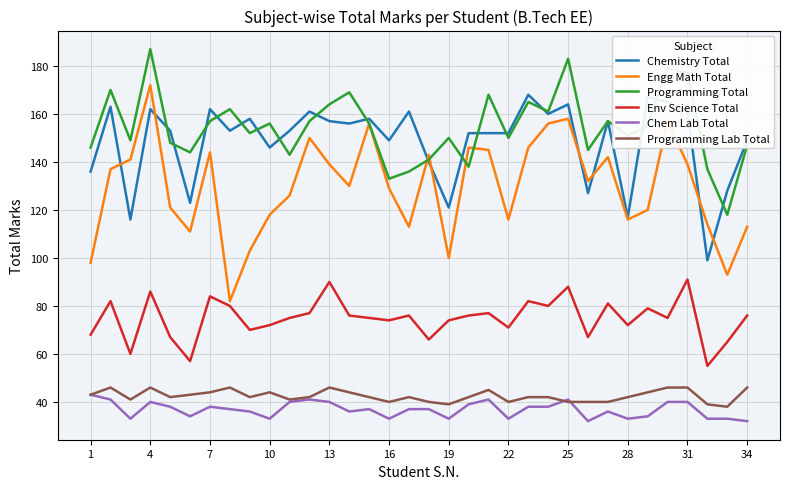

What is the minimum value for Chem Lab Total?

32